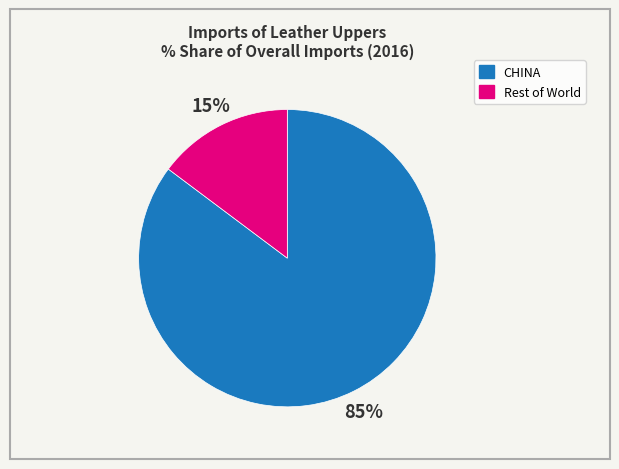

Between Rest of World and CHINA, which is larger?

CHINA